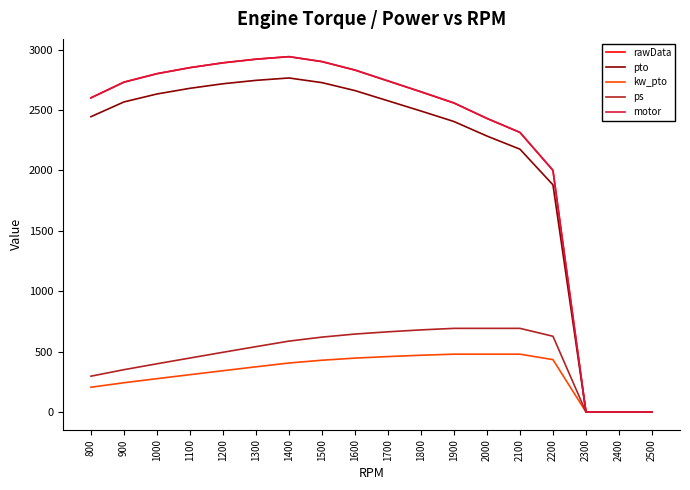

Does the chart display data point markers on the line(s)?

No